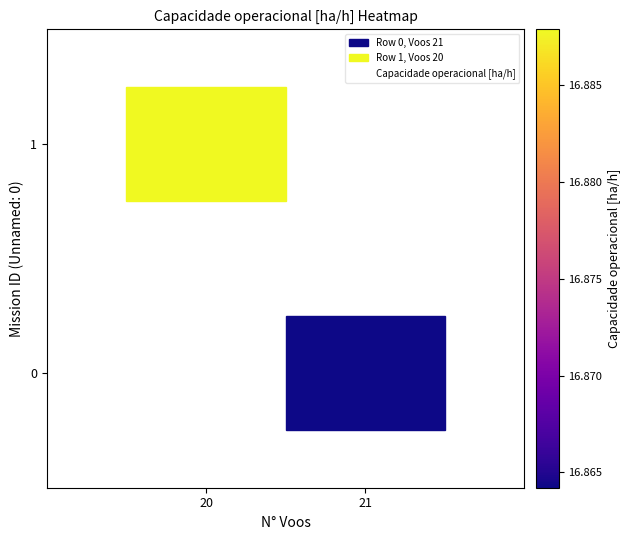

What is the average X value?

20